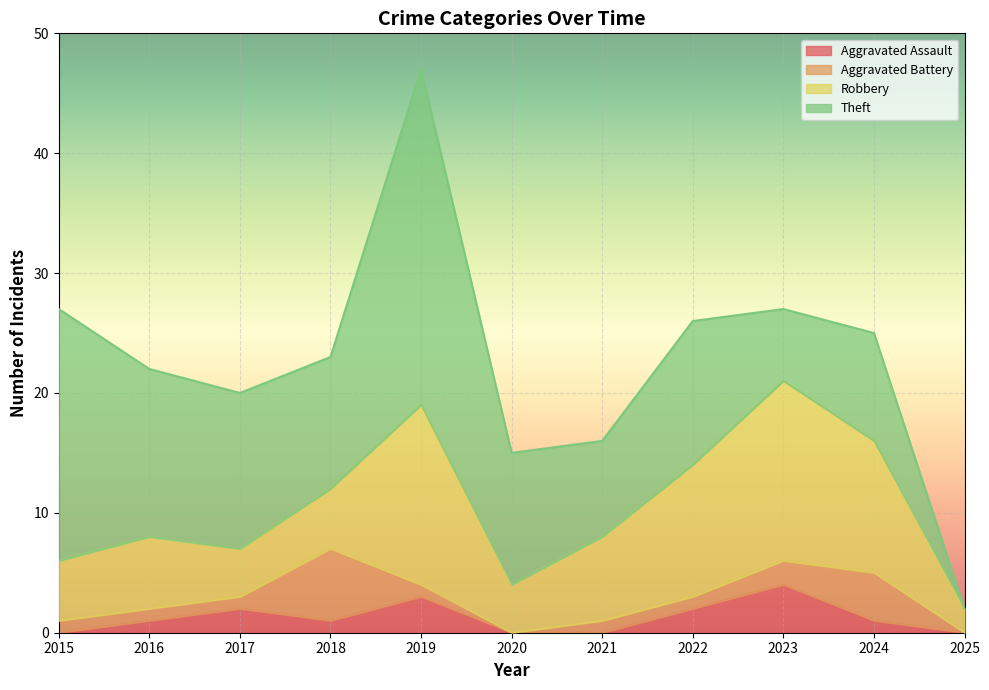

True or false: Theft and Aggravated Assault cross at least once.

False